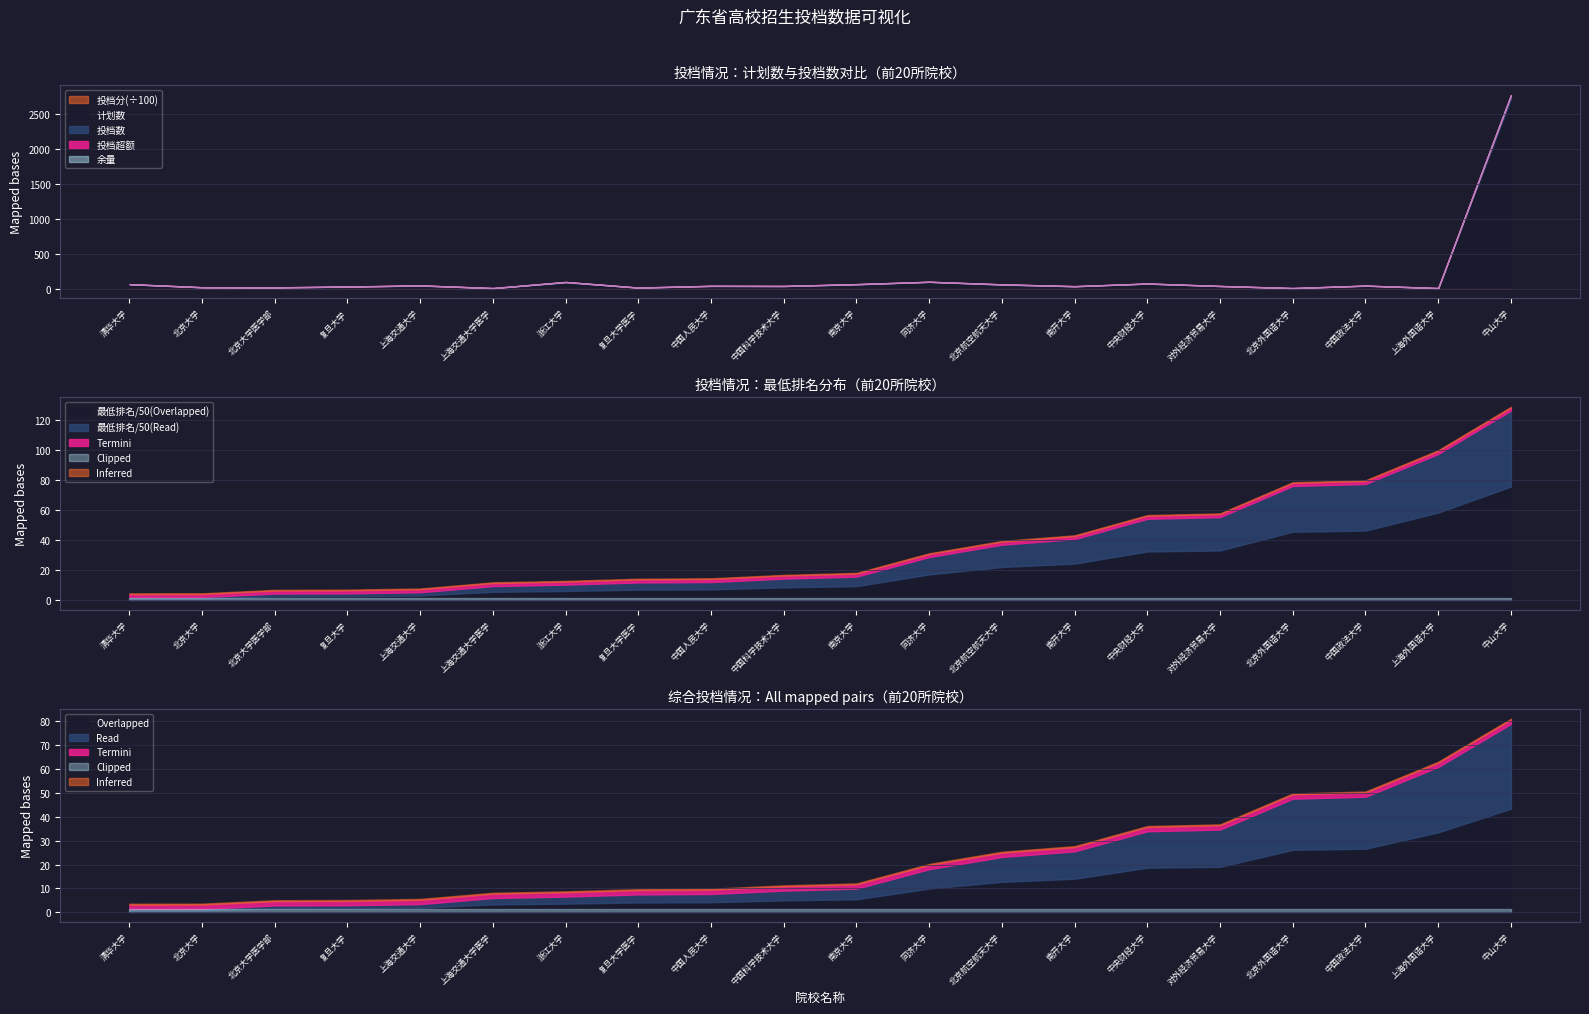

Reading left to right, list all the values displayed in this chart.

投档分: 681	681	674	674	672	666	665	663	663	661	660	651	647	646	641	641	635	635	630	625
投档数: 64	20	18	30	46	8	95	15	40	38	64	98	61	35	73	38	8	43	8	2764
计划数: 63	18	18	26	43	8	88	15	38	38	58	98	55	33	72	38	8	42	8	2710
最低排λ: 111	114	229	236	274	479	527	599	613	727	793	1444	1854	2041	2714	2770	3805	3870	4868	6309